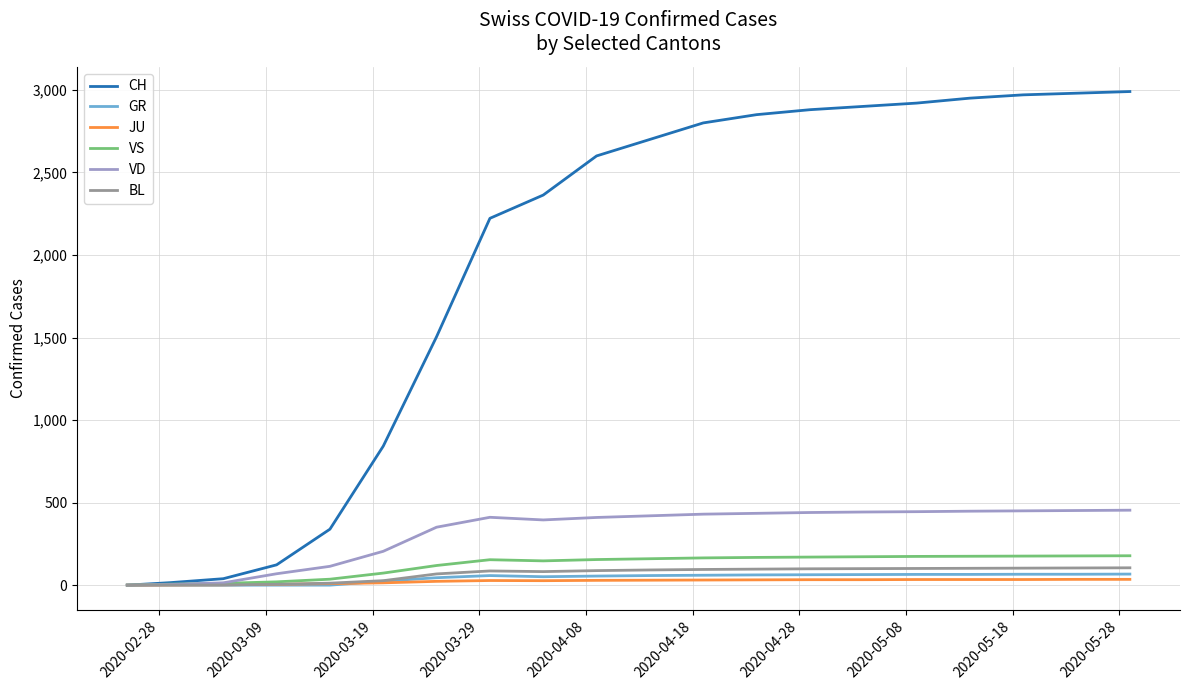

Which series has the largest total across all categories?

CH